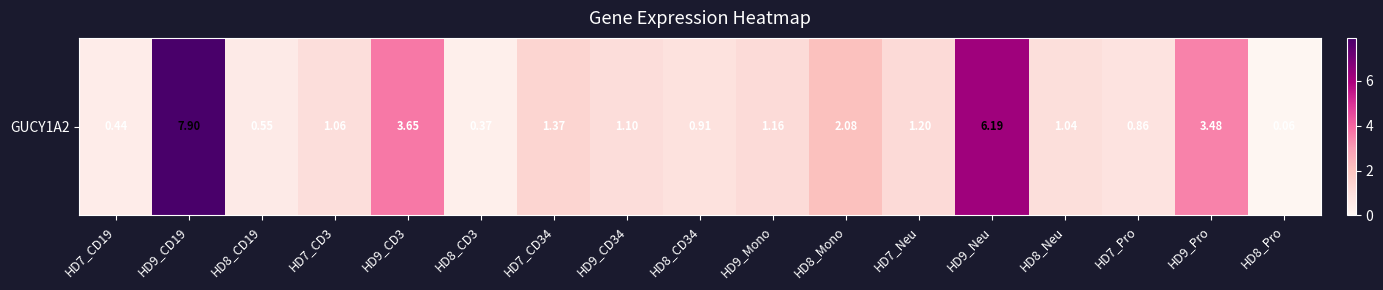

What is the approximate value at HD7_CD34?

1.4